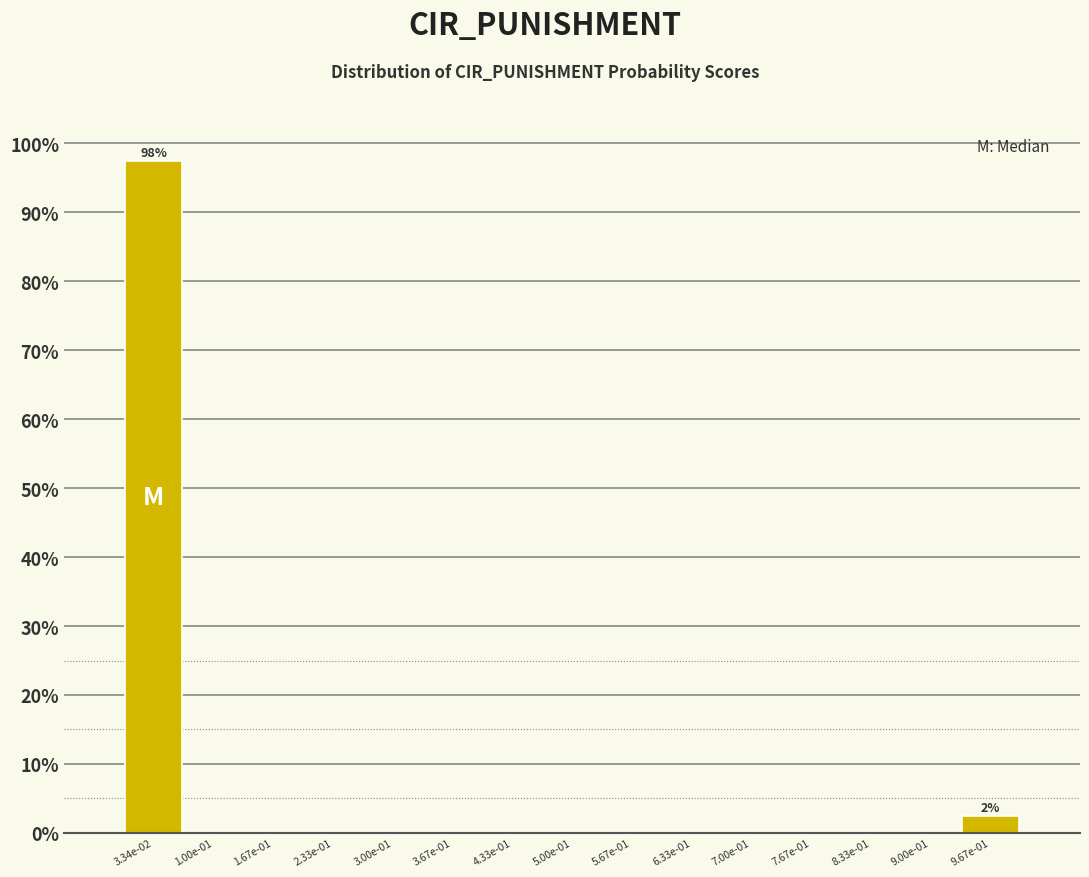

Reading left to right, what are all the values shown in this chart?

3.34e-02=97.5	1.00e-01=0.0	1.67e-01=0.0	2.33e-01=0.0	3.00e-01=0.0	3.67e-01=0.0	4.33e-01=0.0	5.00e-01=0.0	5.67e-01=0.0	6.33e-01=0.0	7.00e-01=0.0	7.67e-01=0.0	8.33e-01=0.0	9.00e-01=0.0	9.67e-01=2.5